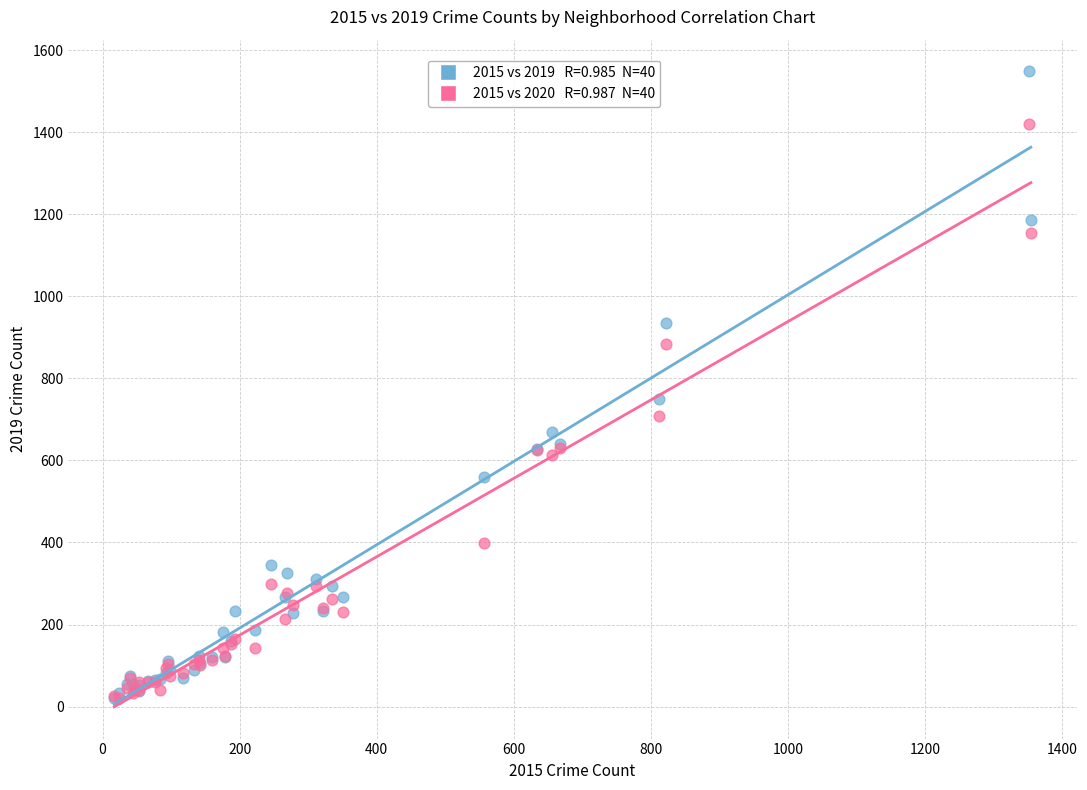

Across all series, what Y value is closest to 784?

749